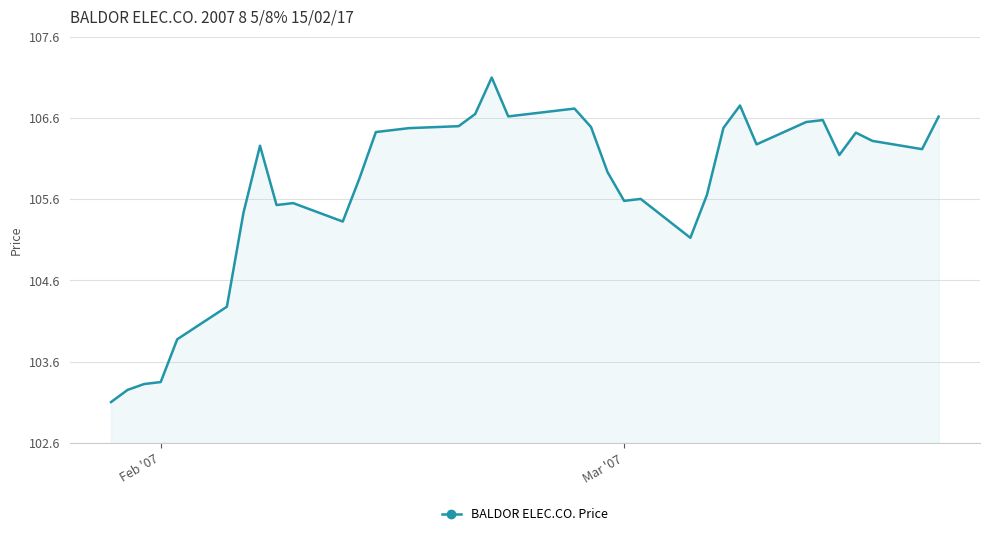

What is the smallest value displayed?

103.1